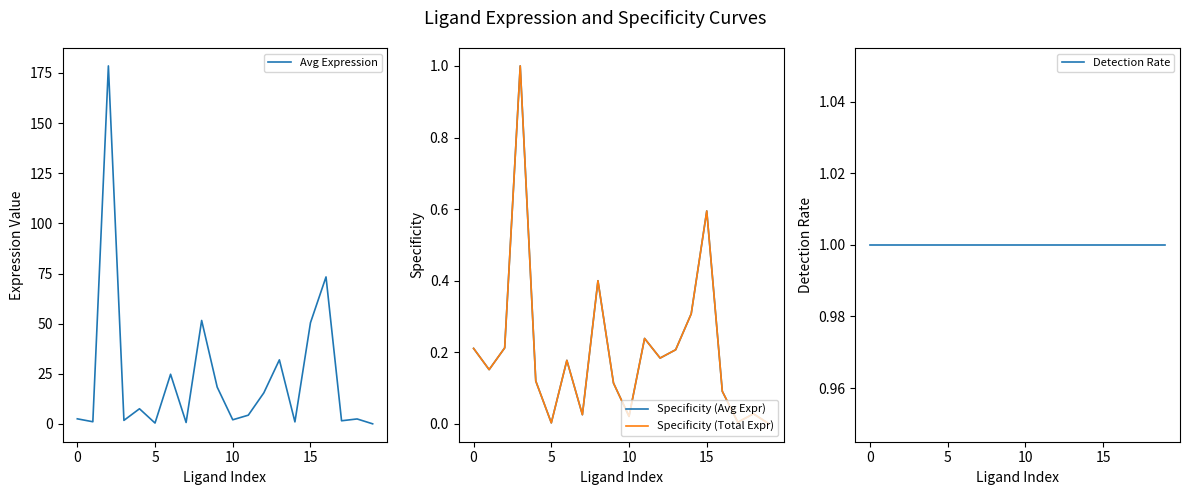

Rank the series by their maximum value, from lowest to highest.

Specificity (Avg Expr), Specificity (Total Expr), Detection Rate, Avg Expression